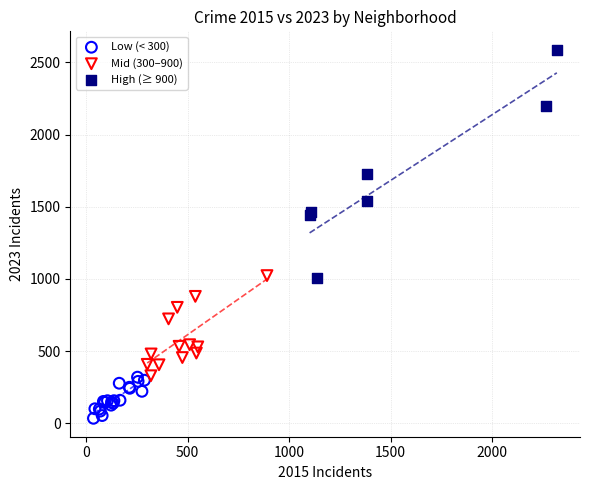

What are all the series names shown in the legend?

Low (< 300), Mid (300–900), High (≥ 900)